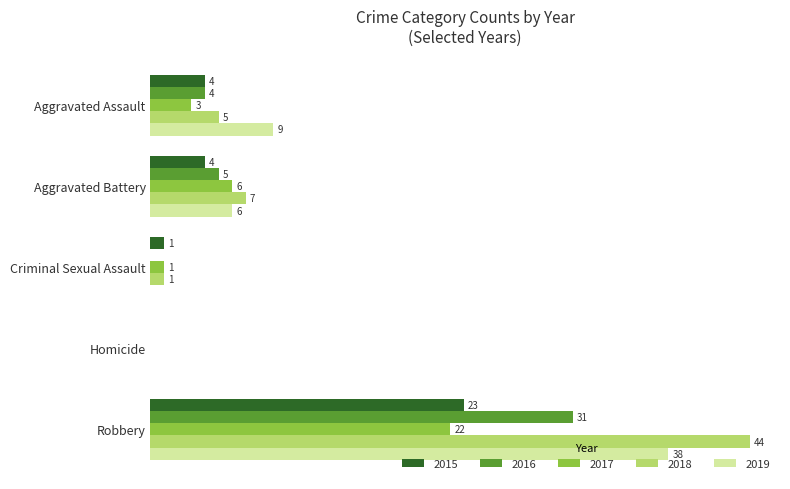

At which category is the sum across all series the highest?

Robbery